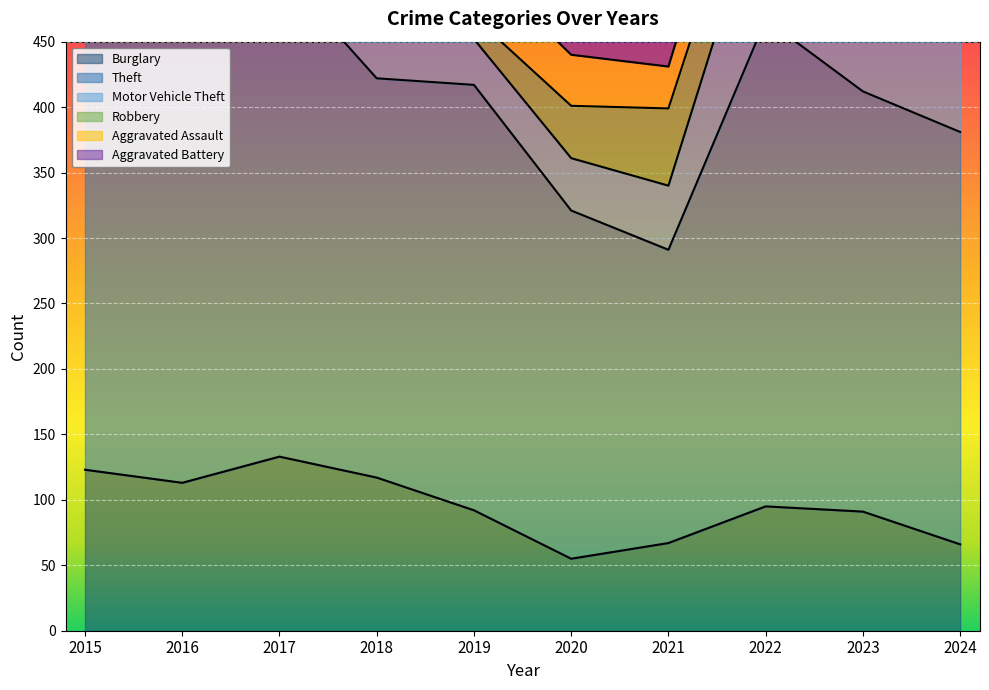

How many interior local peaks does the Motor Vehicle Theft series have?

2